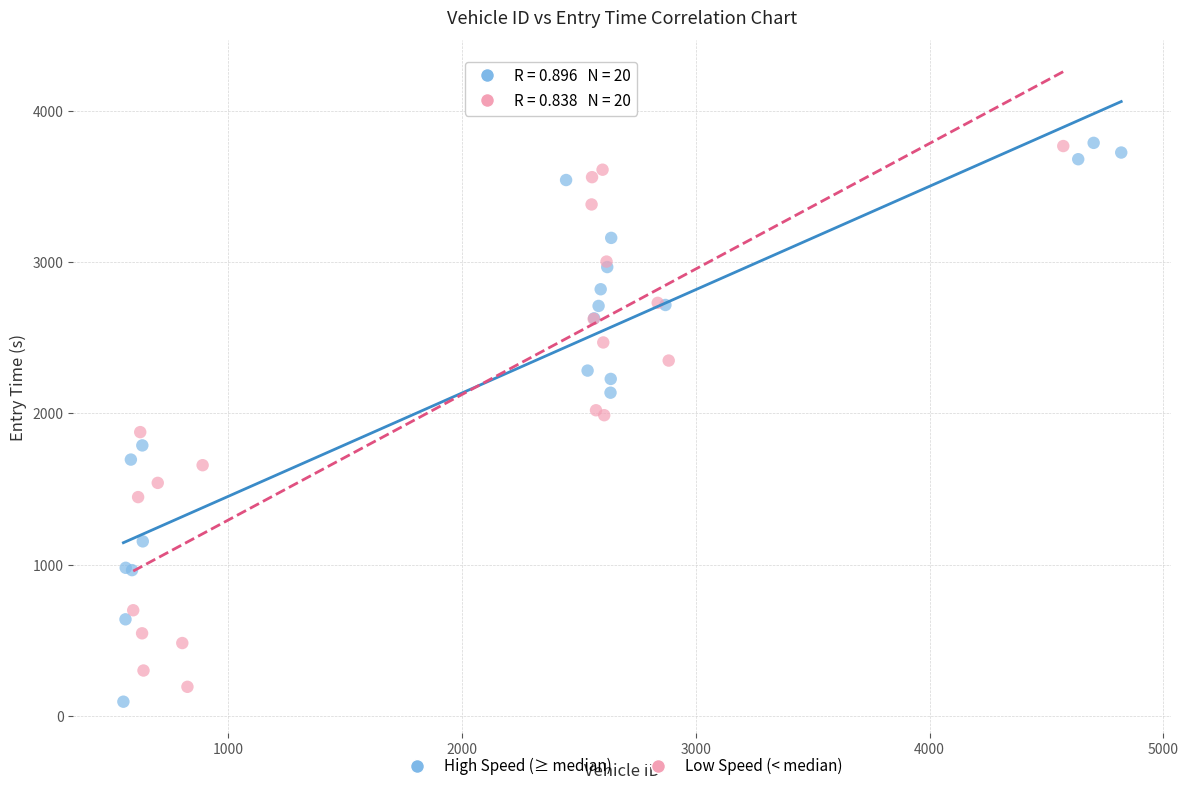

Which series has the largest Y range (max minus min)?

High Speed (≥ median)